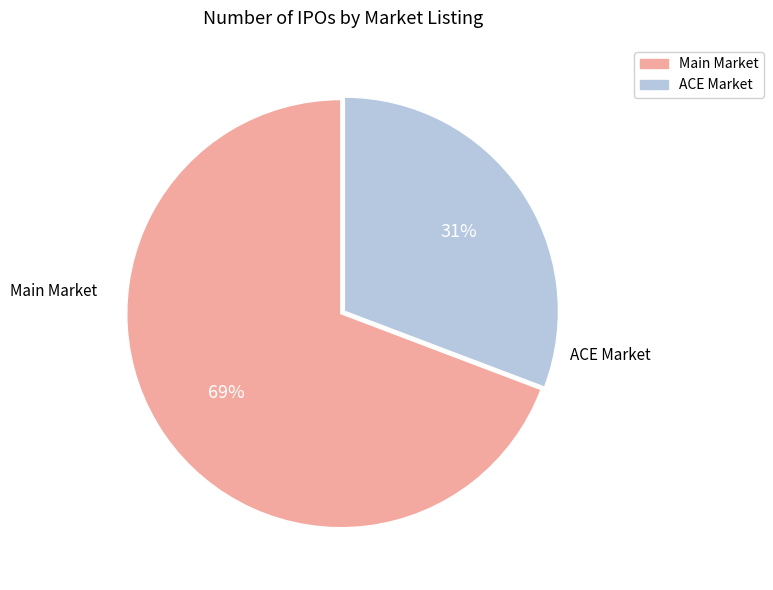

Between ACE Market and Main Market, which is larger?

Main Market